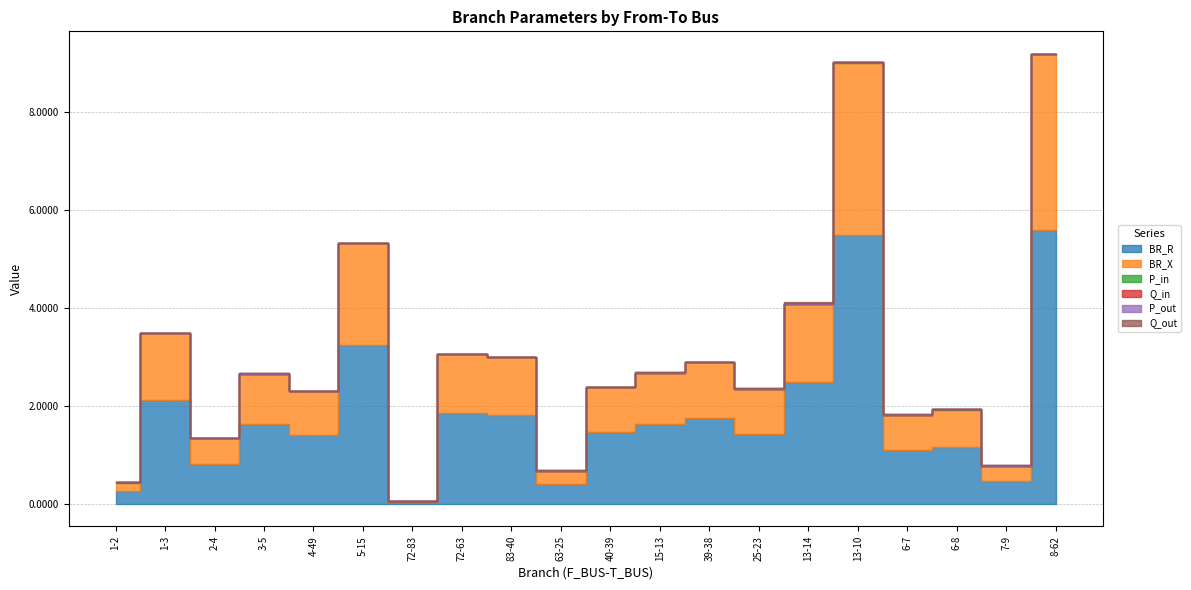

How many lines are shown in the chart?

6